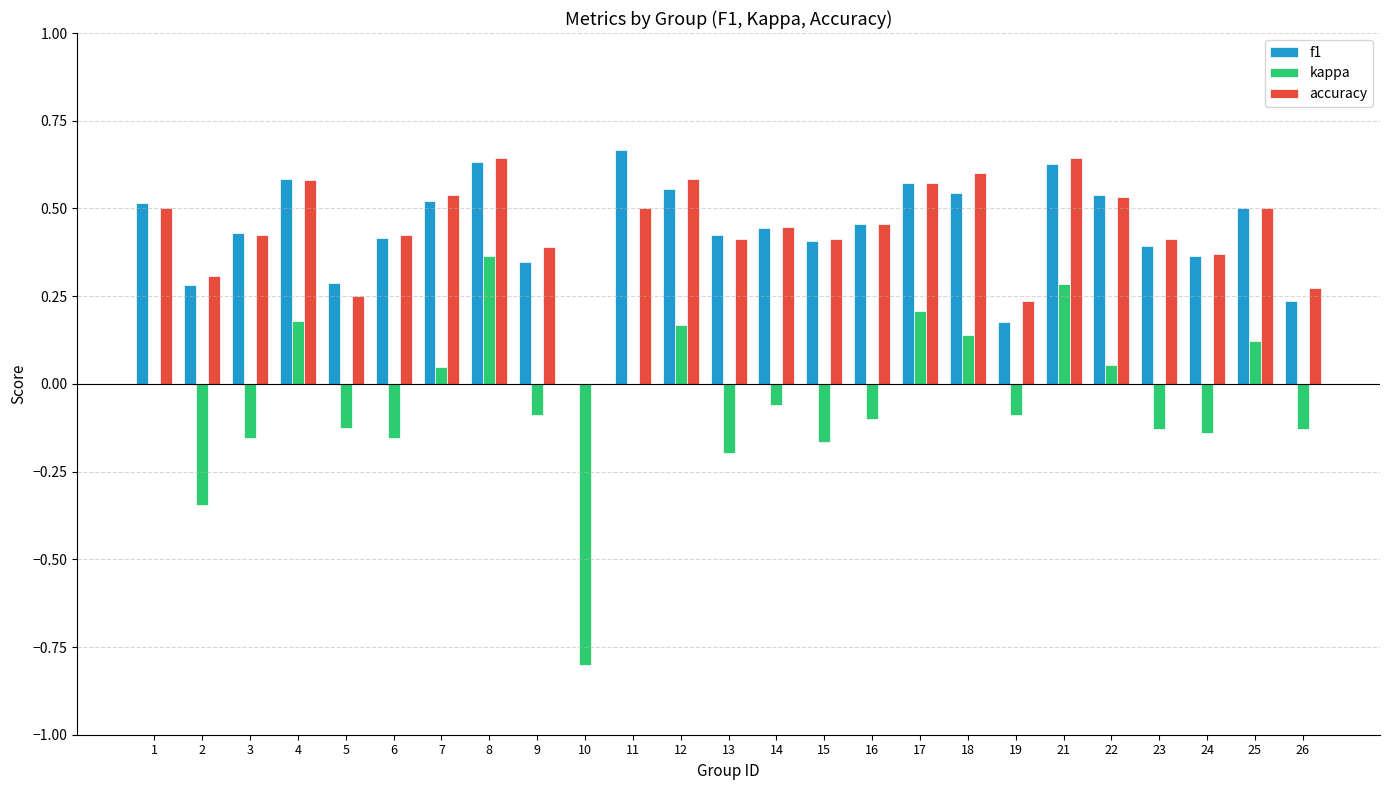

What are all the series names shown in the legend?

f1, kappa, accuracy